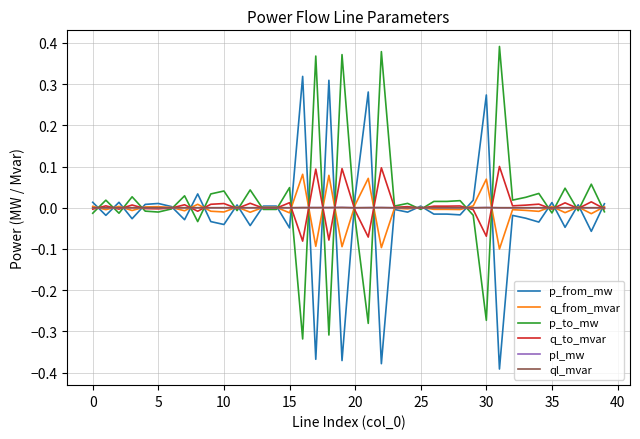

At how many categories does at least one series exceed 0?

40